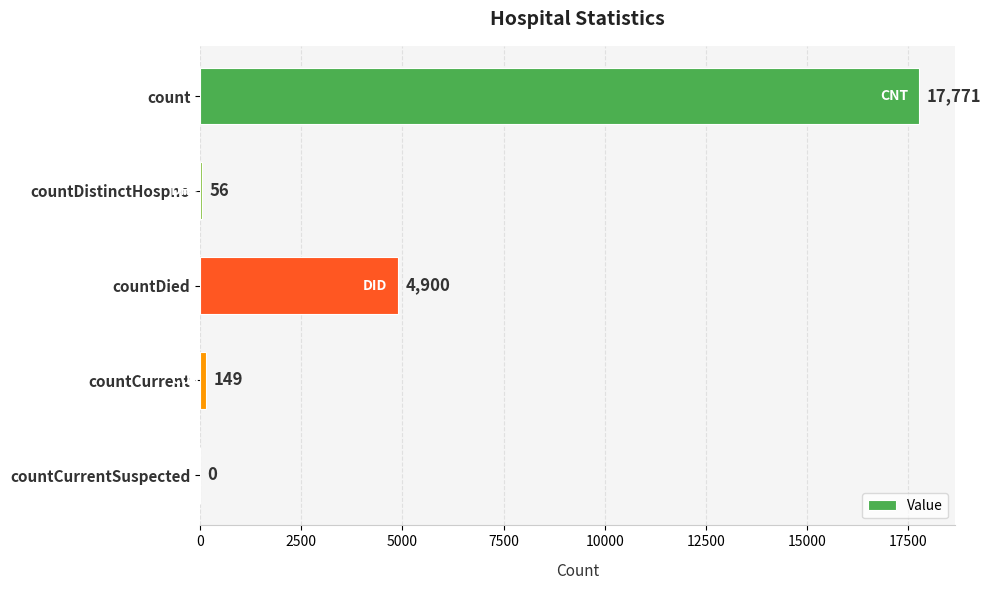

Is it true that the value at countCurrent is 149?

True